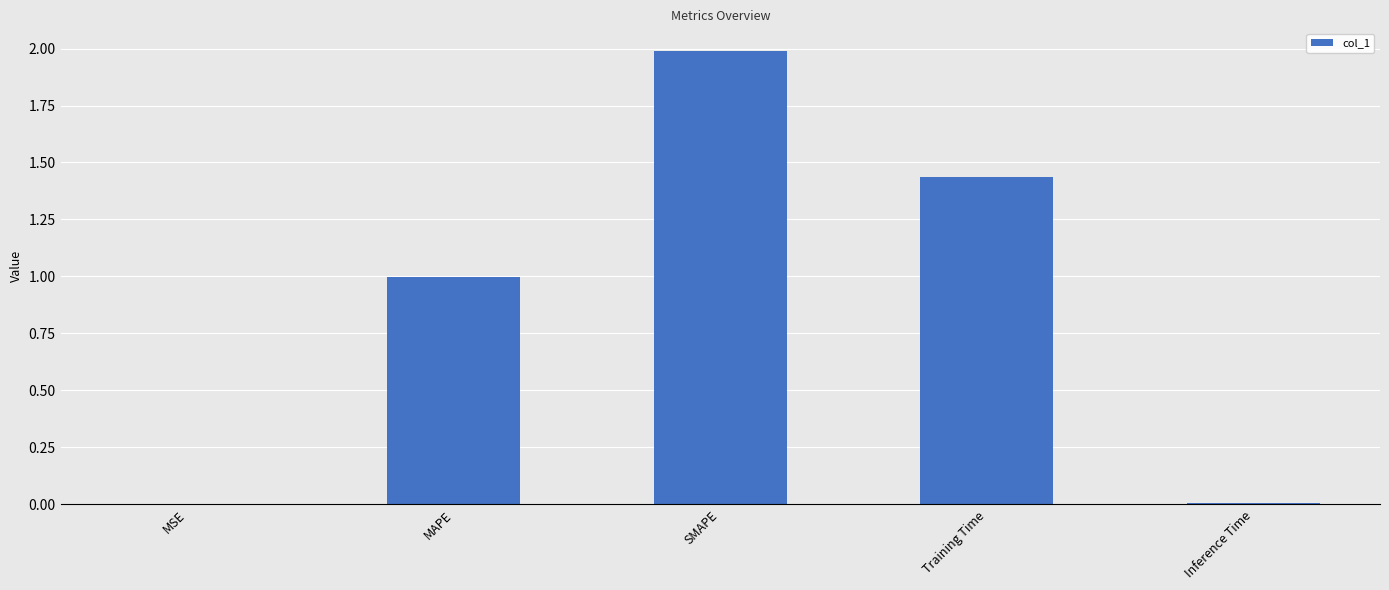

What value does the data have at MAPE?

1.0